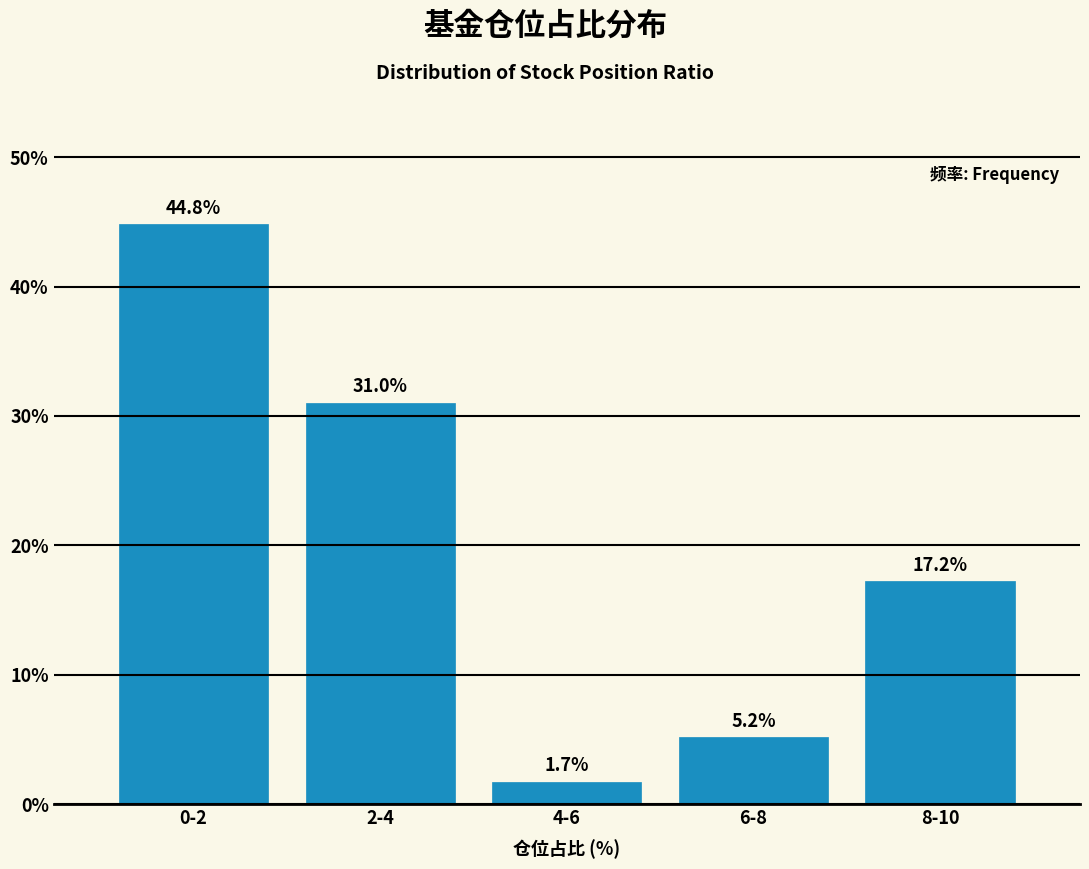

Reading left to right, transcribe all the data shown in this chart.

0-2=44.8	2-4=31.0	4-6=1.7	6-8=5.2	8-10=17.2